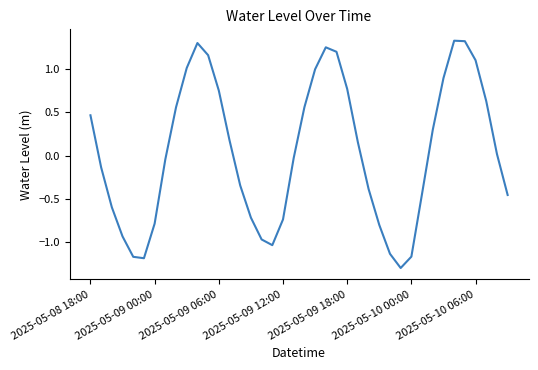

What is the smallest value displayed?

-1.3